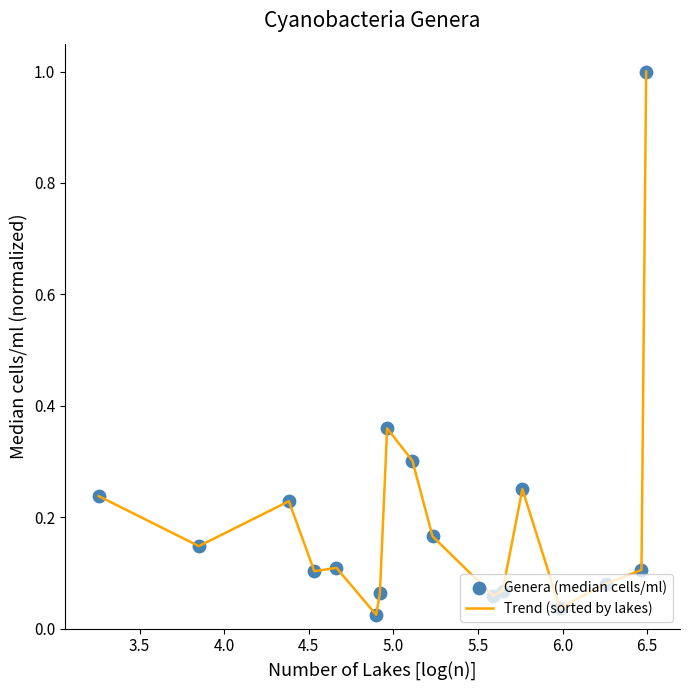

What is the difference between the maximum and minimum values?

1.0